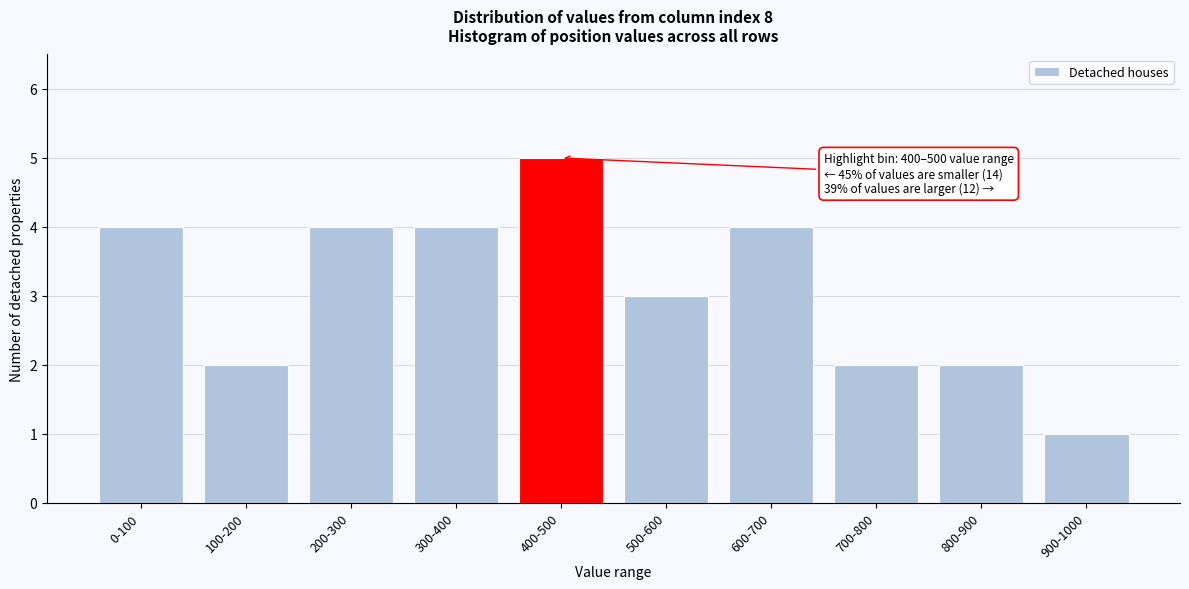

Reading left to right, transcribe all the data shown in this chart.

4	2	4	4	5	3	4	2	2	1